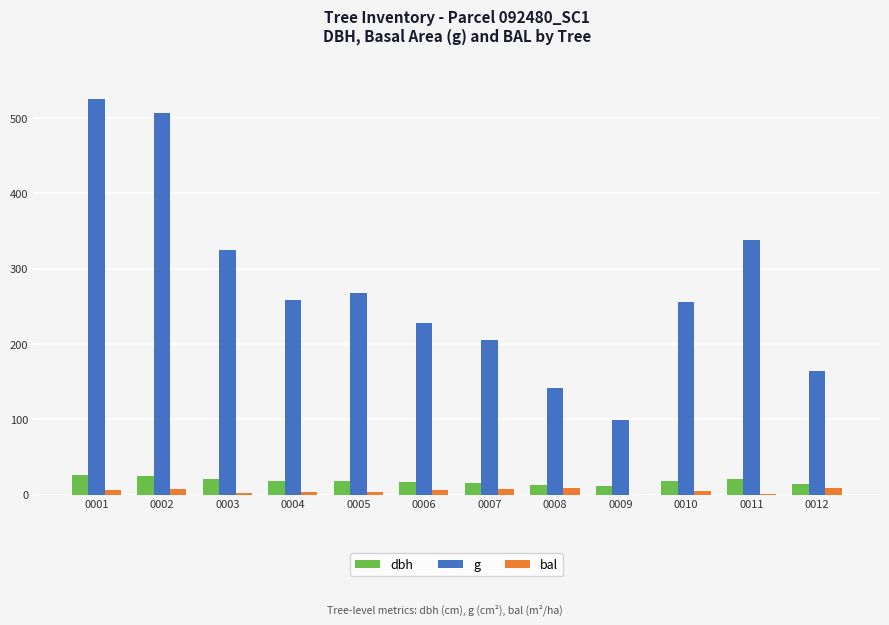

At which label does g first exceed 258?

0001